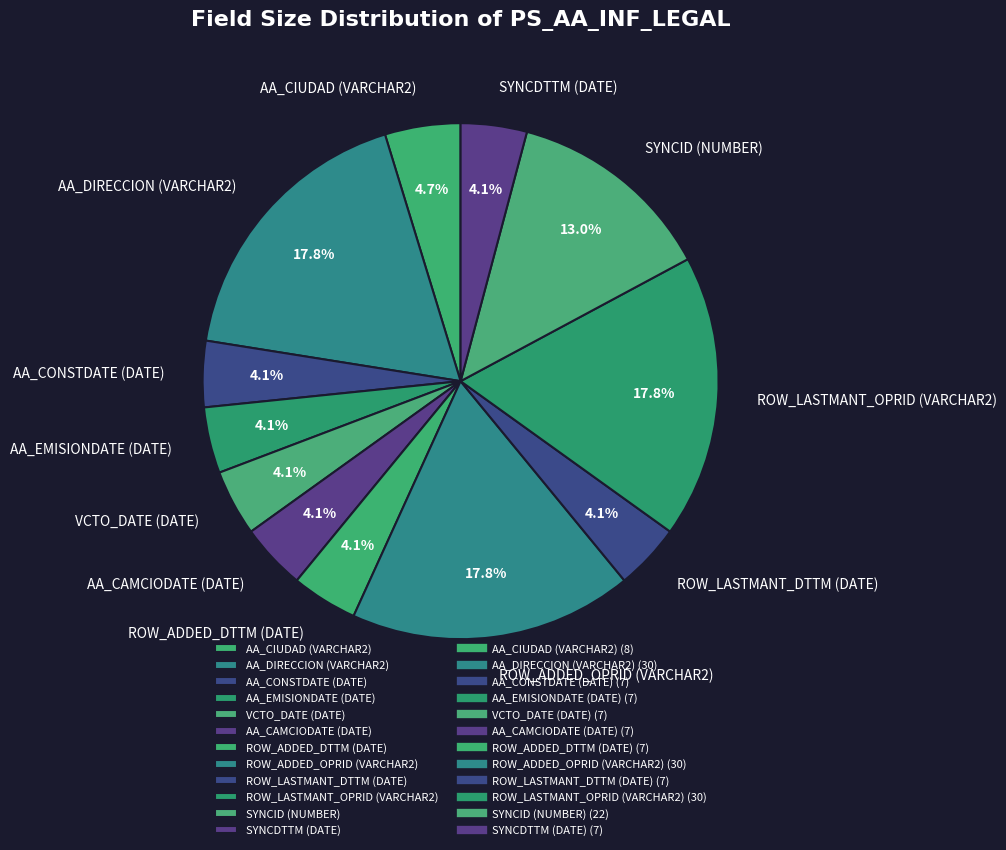

Is the sum of AA_CAMCIODATE (DATE) and AA_CIUDAD (VARCHAR2) greater than half?

No